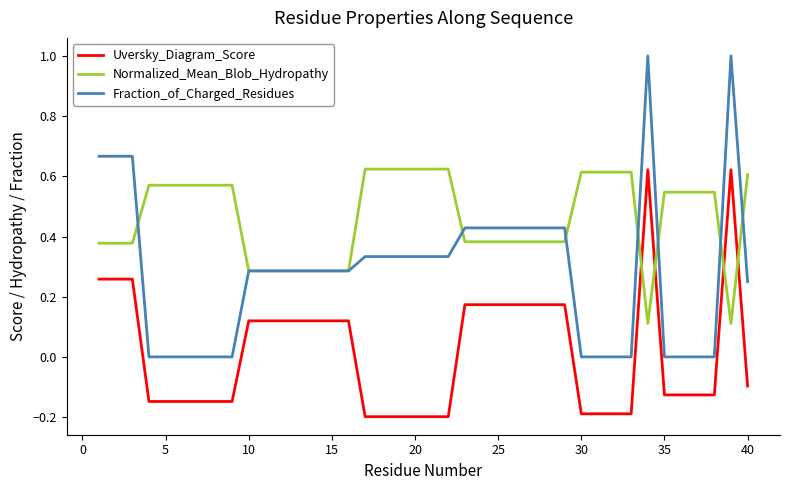

What is the maximum value shown in the chart?

1.0